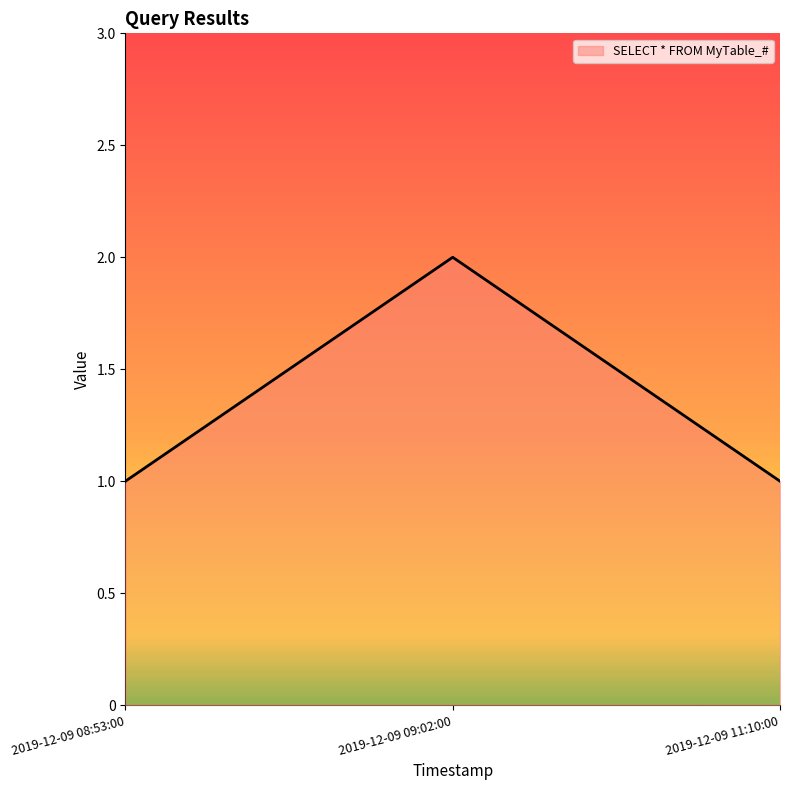

What position from the right is 2019-12-09 11:10:00?

1